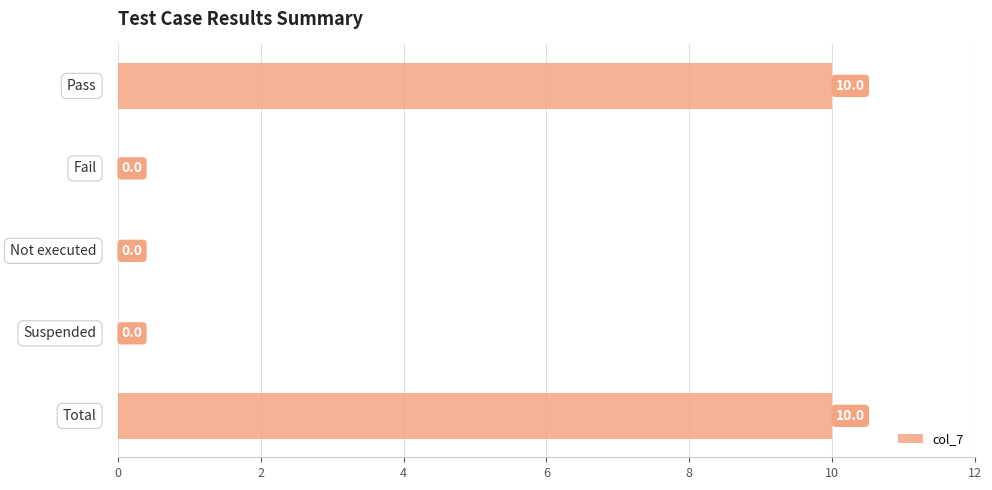

What is the average value?

4